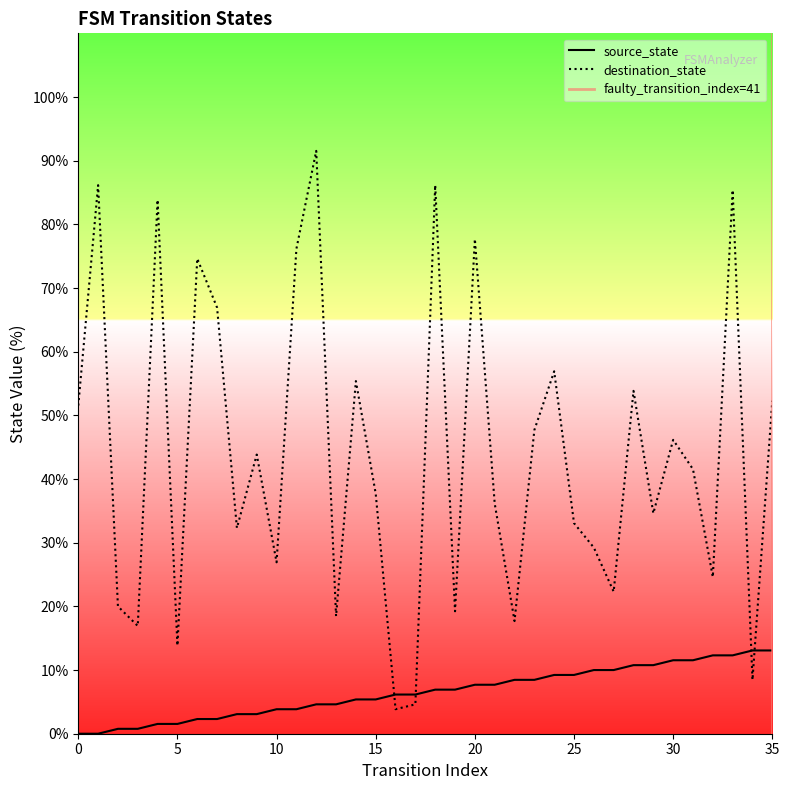

Rank the categories by source_state value from lowest to highest.

0, 1, 2, 3, 4, 5, 6, 7, 8, 9, 10, 11, 12, 13, 14, 15, 16, 17, 18, 19, 20, 21, 22, 23, 24, 25, 26, 27, 28, 29, 30, 31, 32, 33, 34, 35